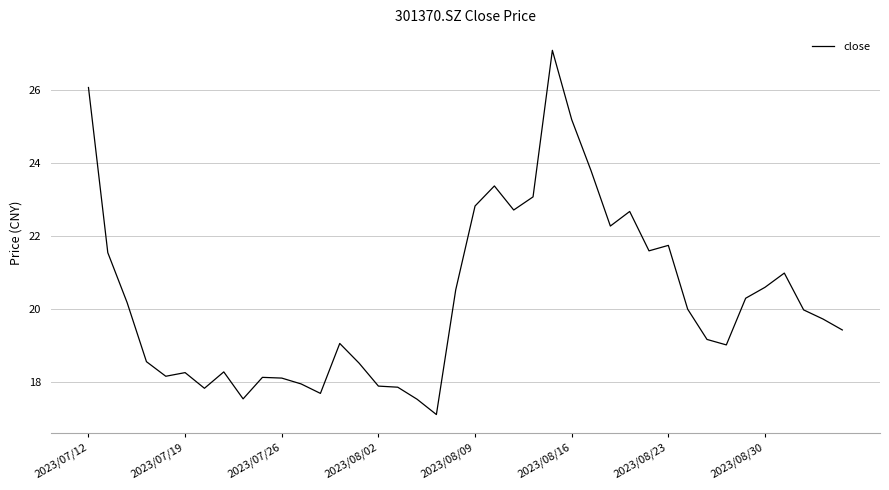

What is the difference between the maximum and minimum values?

10.0